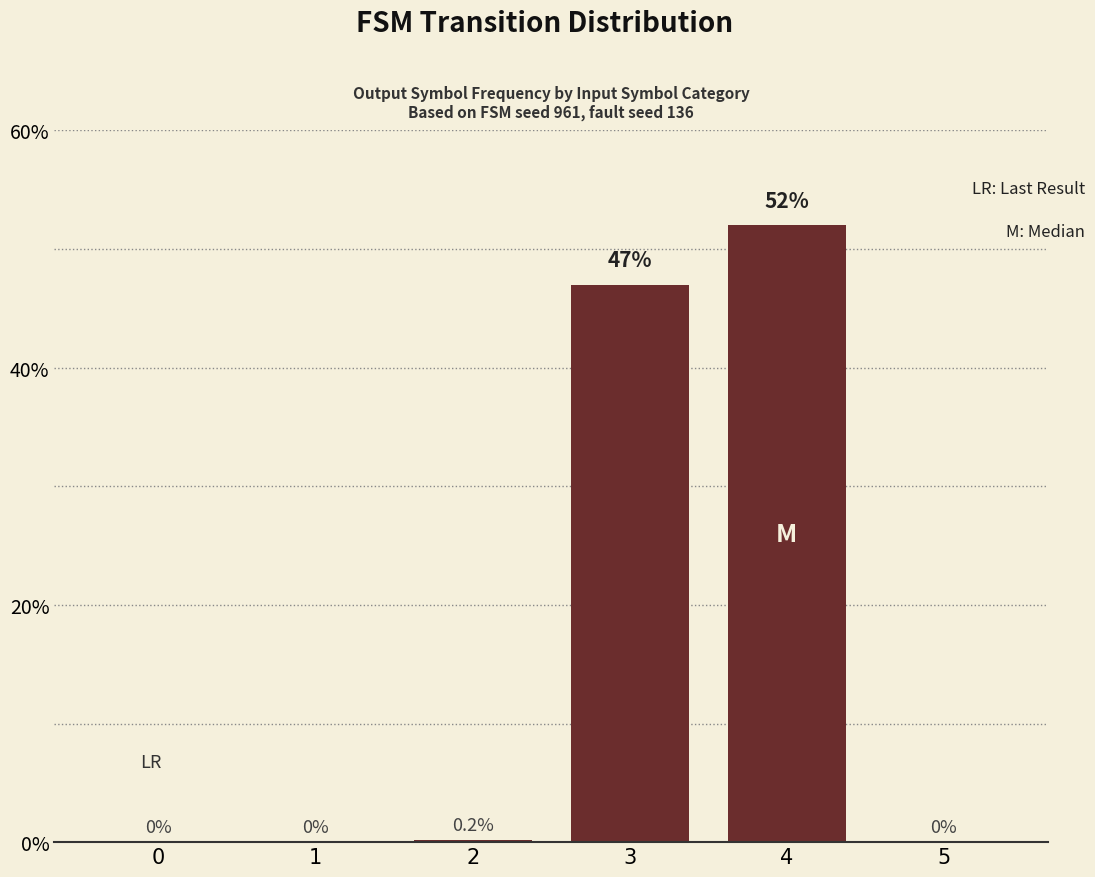

Reading left to right, list all the values displayed in this chart.

0=0.0	1=0.0	2=0.2	3=47.0	4=52.0	5=0.0